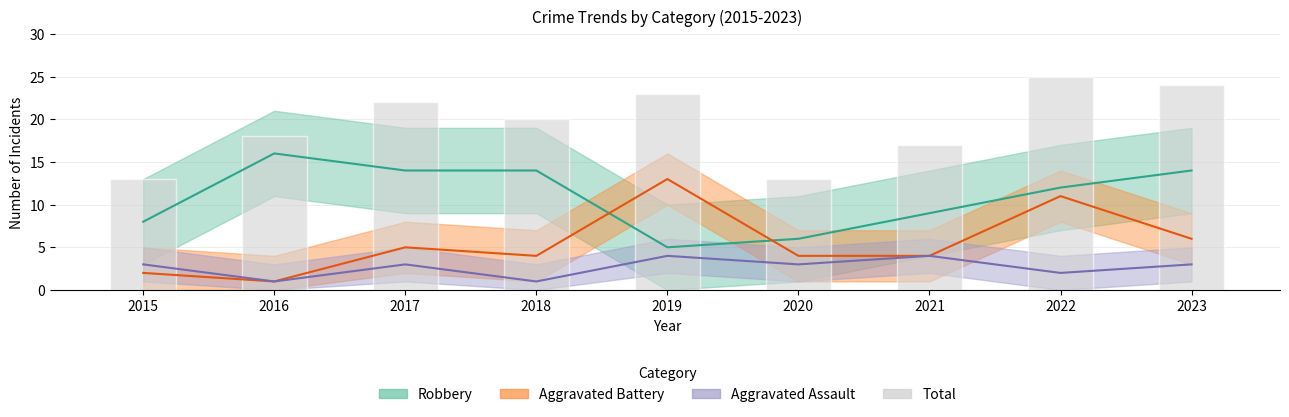

What is the change in value from 2021 to 2022?

+8